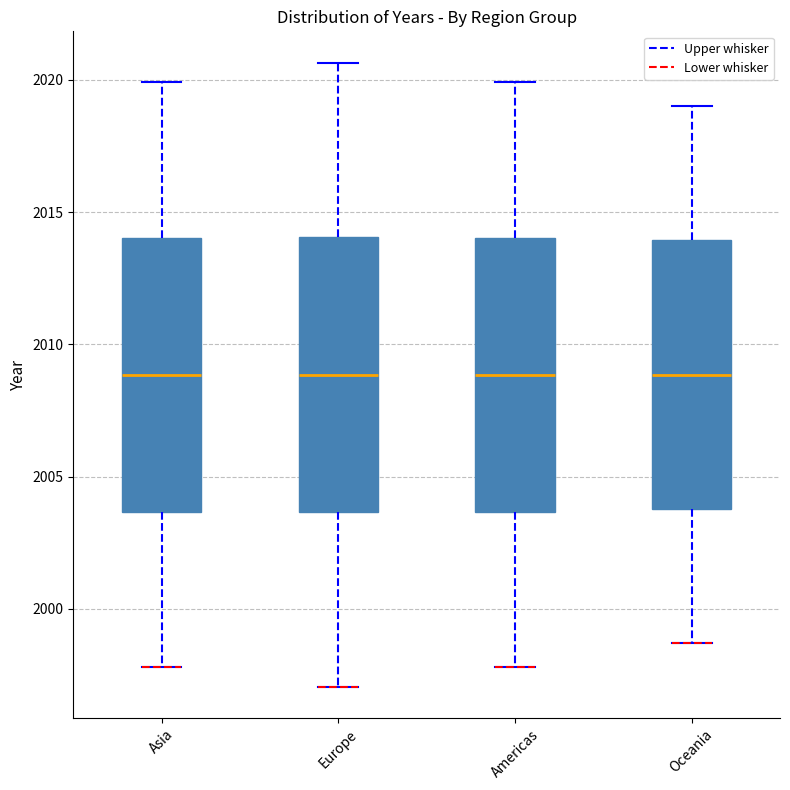

Where is the lower edge of the box for Americas on the y-axis? The values are not printed on the chart, so give them approximately, as read against the axis.

2003.5